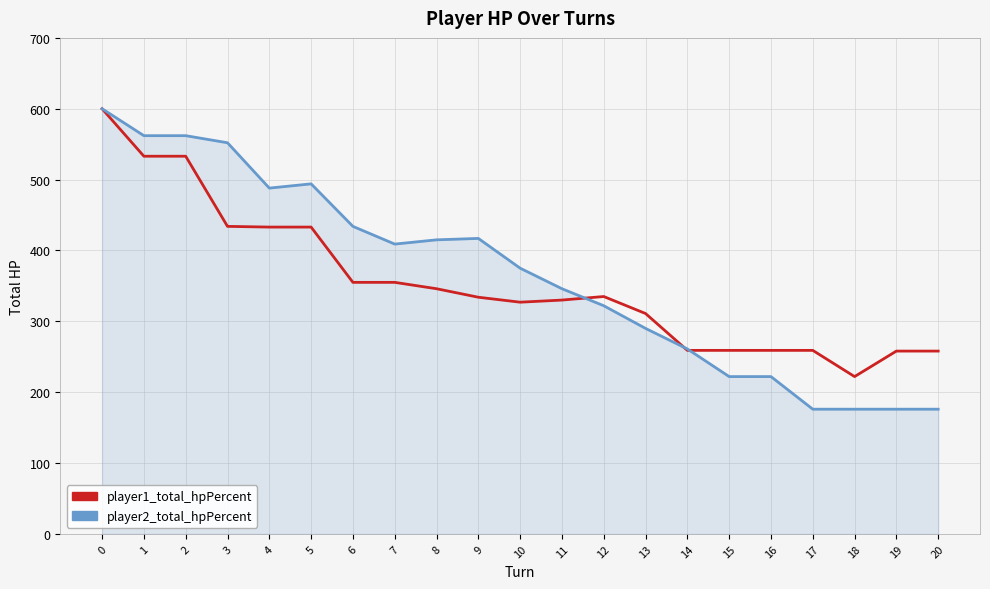

Rank the series at 1 from highest to lowest value.

player2_total_hpPercent, player1_total_hpPercent